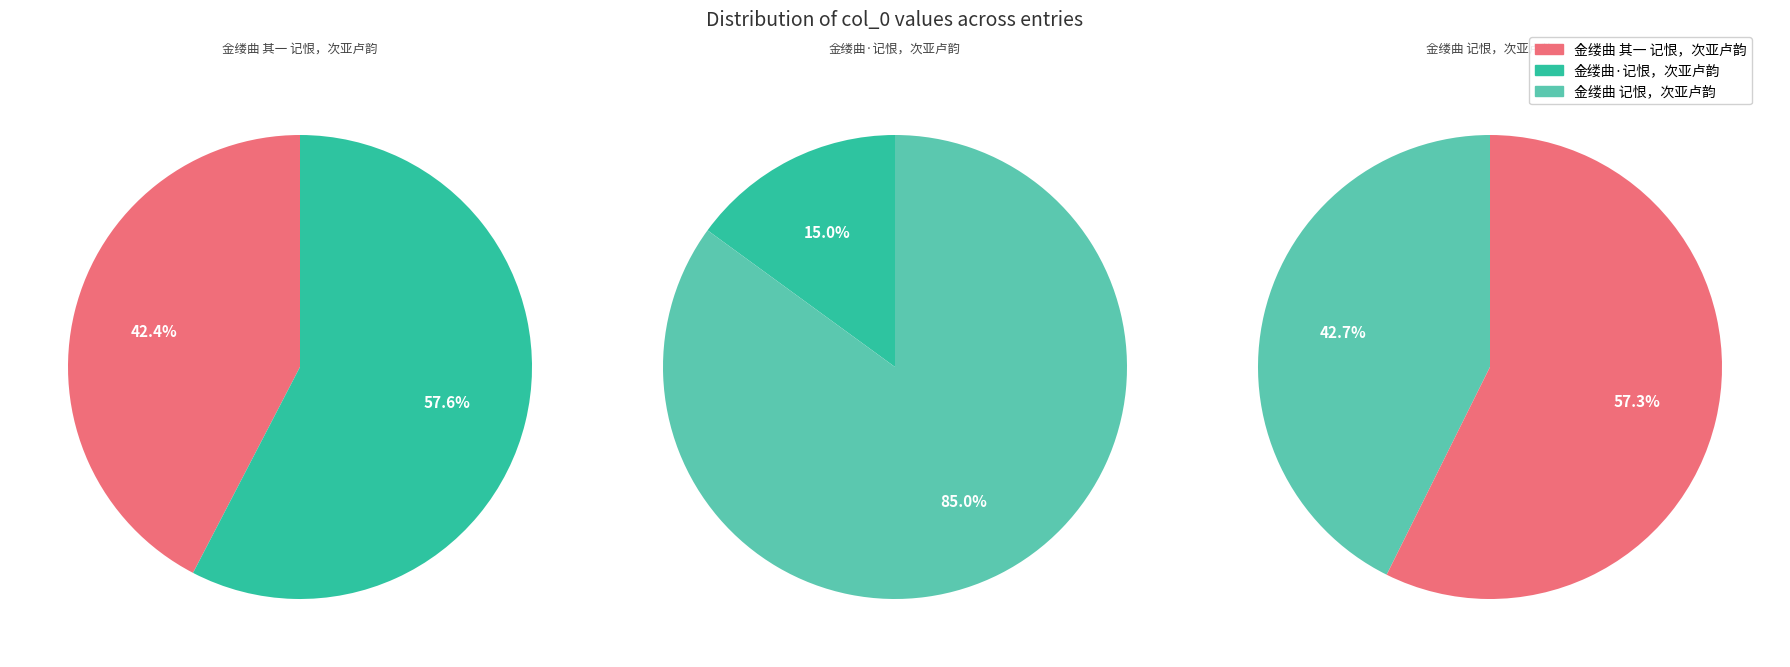

How many segments does this pie chart have?

3